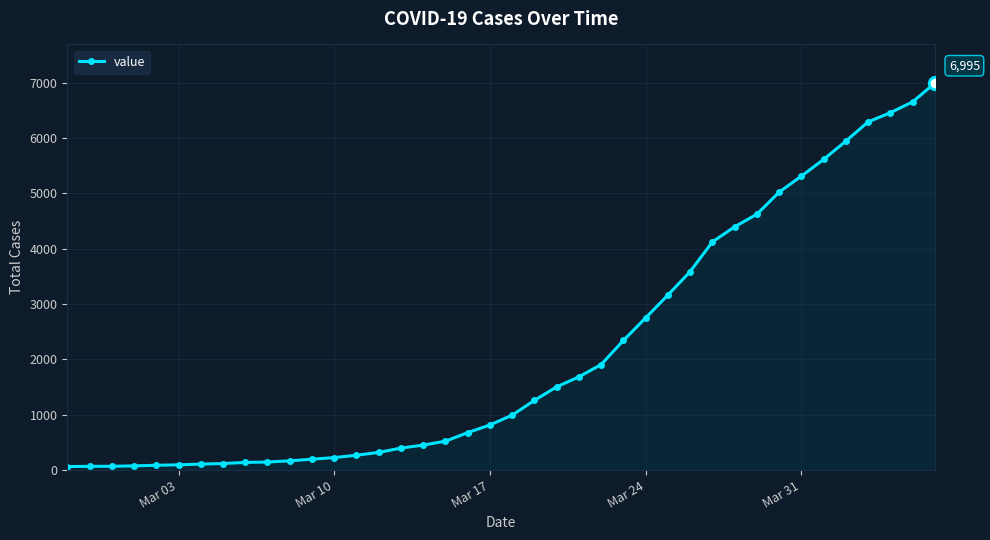

How many lines are shown in the chart?

1